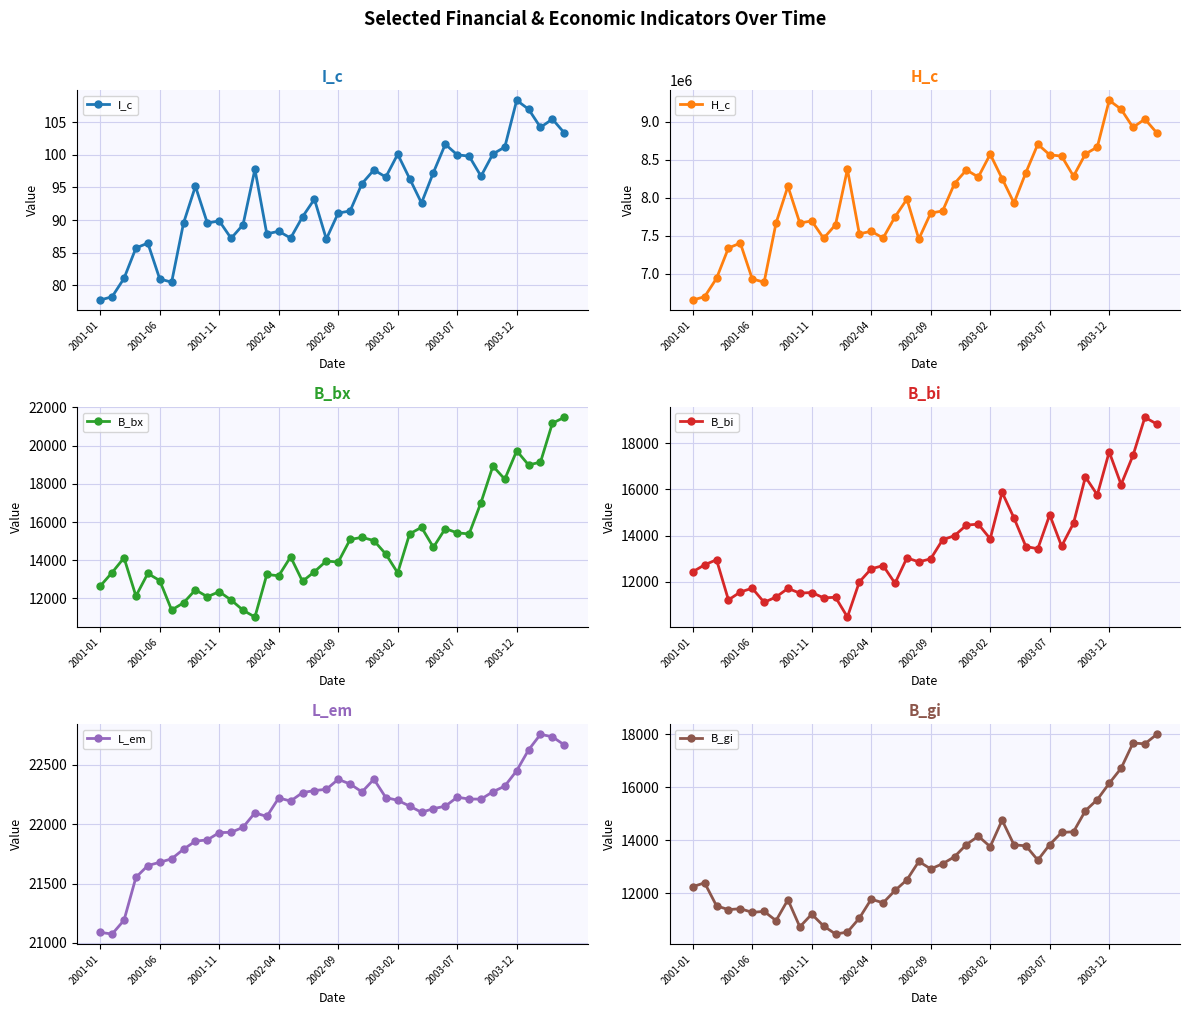

What is the sum of all B_gi values?

526332.8